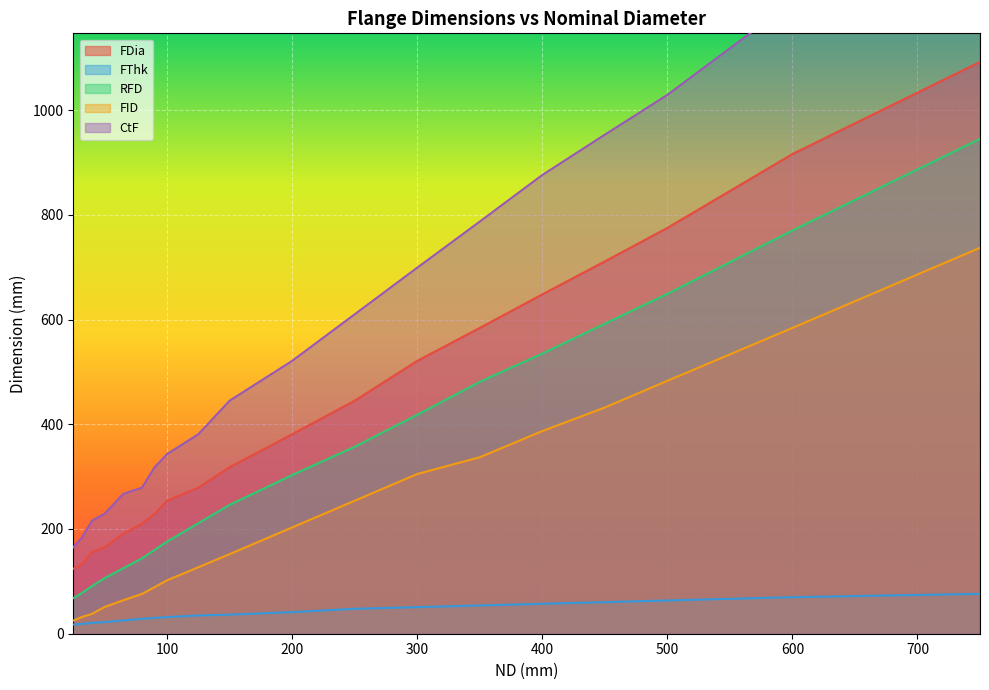

Reading left to right, what are all the values shown in this chart?

FDia: 25=124.0	32=133.0	40=156.0	50=165.0	65=191.0	80=210.0	90=229.0	100=254.0	125=279.0	150=318.0	200=381.0	250=445.0	300=521.0	350=584.0	400=648.0	450=711.0	500=775.0	600=916.0	750=1092.0
FThk: 25=17.5	32=19.0	40=20.6	50=22.2	65=25.4	80=28.6	90=30.2	100=31.8	125=34.9	150=36.5	200=41.3	250=47.6	300=50.8	350=54.0	400=57.2	450=60.3	500=63.5	600=69.8	750=76.2
RFD: 25=68.0	32=78.0	40=91.0	50=106.0	65=125.0	80=144.0	90=160.0	100=176.0	125=211.0	150=246.0	200=303.0	250=357.0	300=418.0	350=481.0	400=535.0	450=592.0	500=649.0	600=770.0	750=945.0
FID: 25=25.0	32=32.0	40=38.0	50=51.0	65=64.0	80=76.0	90=89.0	100=102.0	125=127.0	150=152.0	200=203.0	250=254.0	300=305.0	350=337.0	400=387.0	450=432.0	500=483.0	600=584.0	750=737.0
CtF: 25=165.0	32=184.0	40=216.0	50=229.0	65=267.0	80=279.0	90=318.0	100=343.0	125=381.0	150=445.0	200=521.0	250=610.0	300=699.0	350=787.0	400=876.0	450=953.0	500=1029.0	600=1207.0	750=1491.3